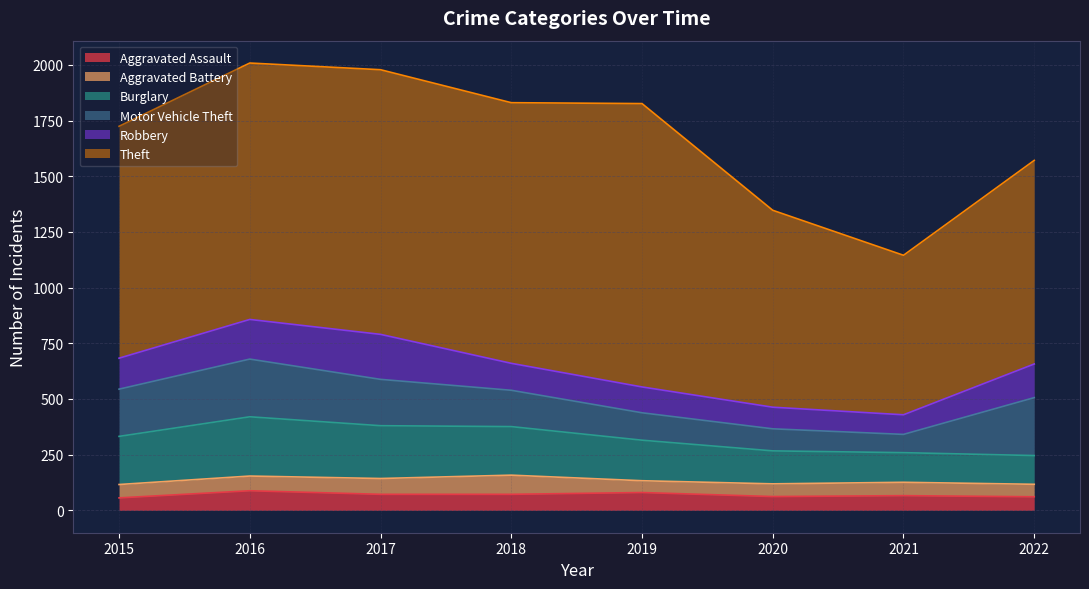

Which series changed the most between 2016 and 2020?

Theft